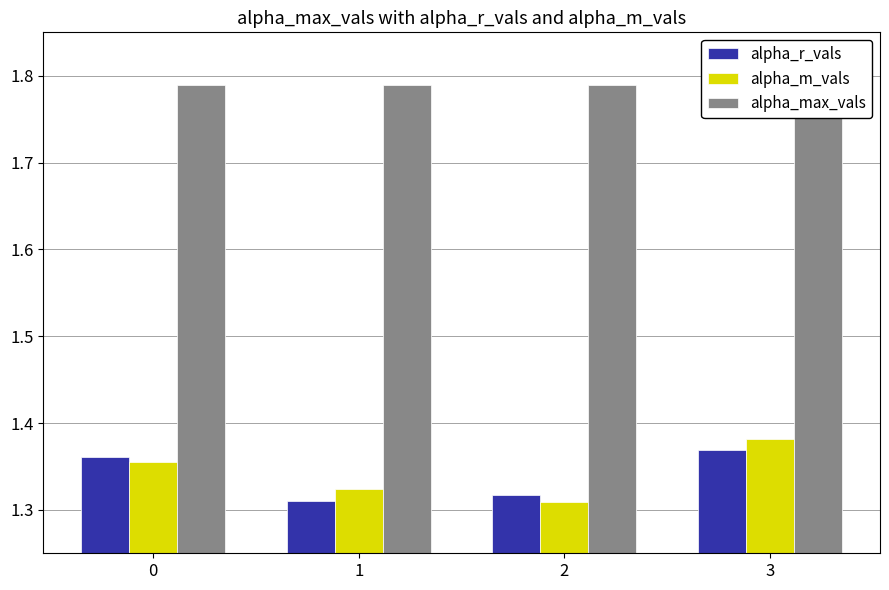

The alpha_r_vals series shows 2.3 at 1. True or false?

False